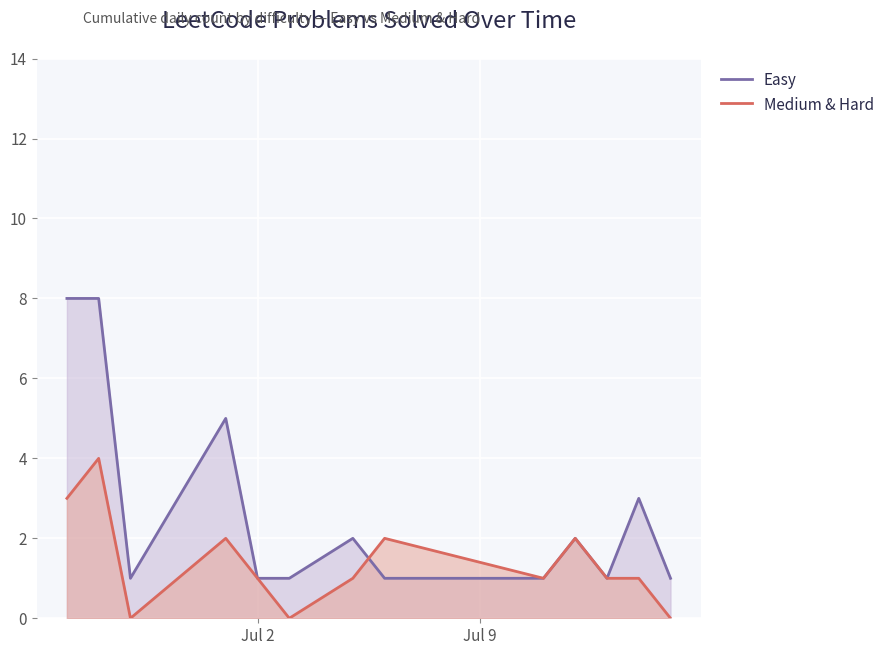

List the series in order of their peak value, lowest first.

Medium & Hard, Easy